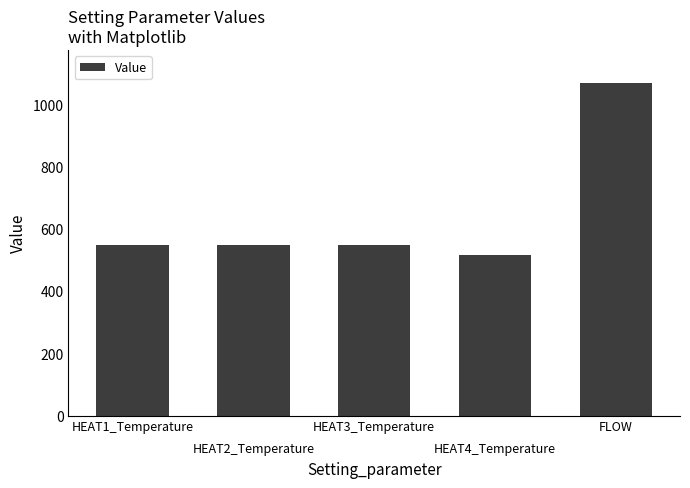

What is the sum of the values at HEAT2_Temperature and HEAT4_Temperature?

1065.1